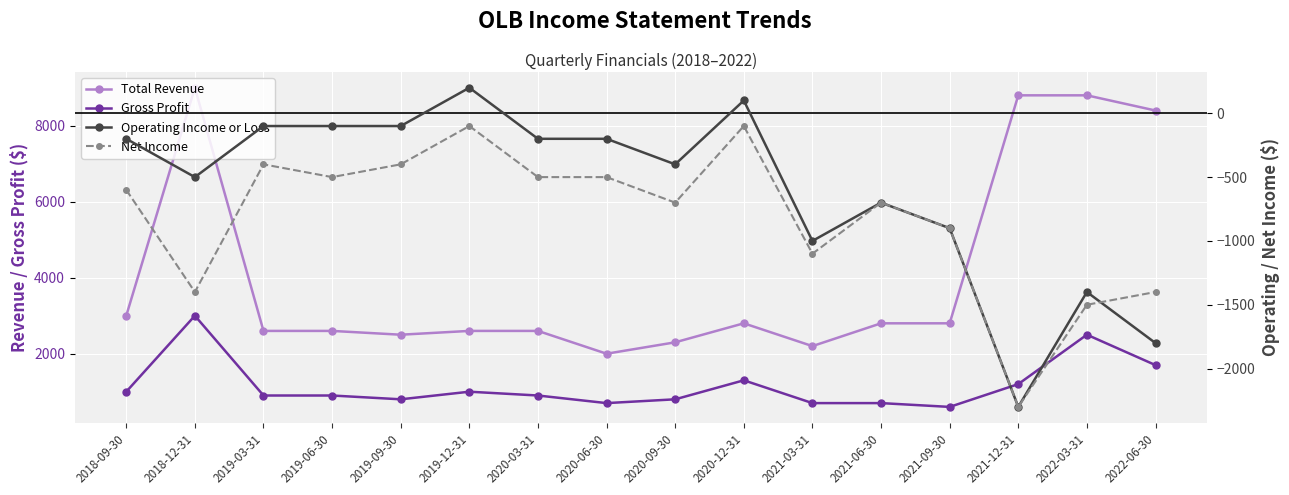

Between 2021-03-31 and 2021-06-30, which series saw the biggest shift?

Total Revenue